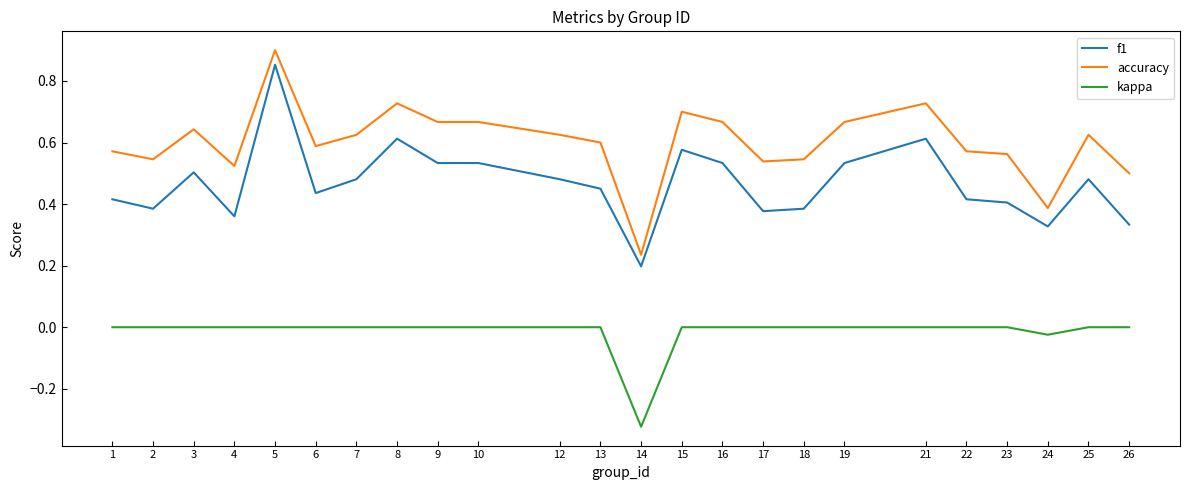

Rank the series at 3 from lowest to highest value.

kappa, f1, accuracy